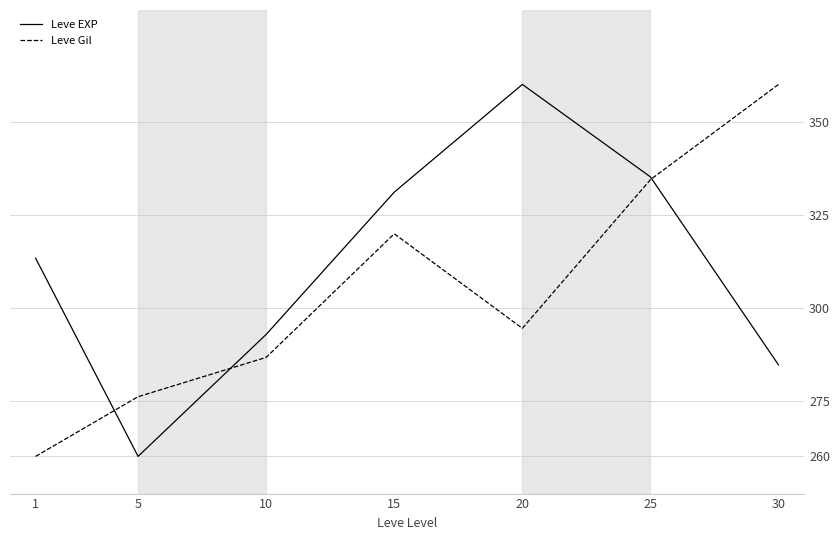

Between 1 and 5, which series saw the biggest shift?

Leve EXP